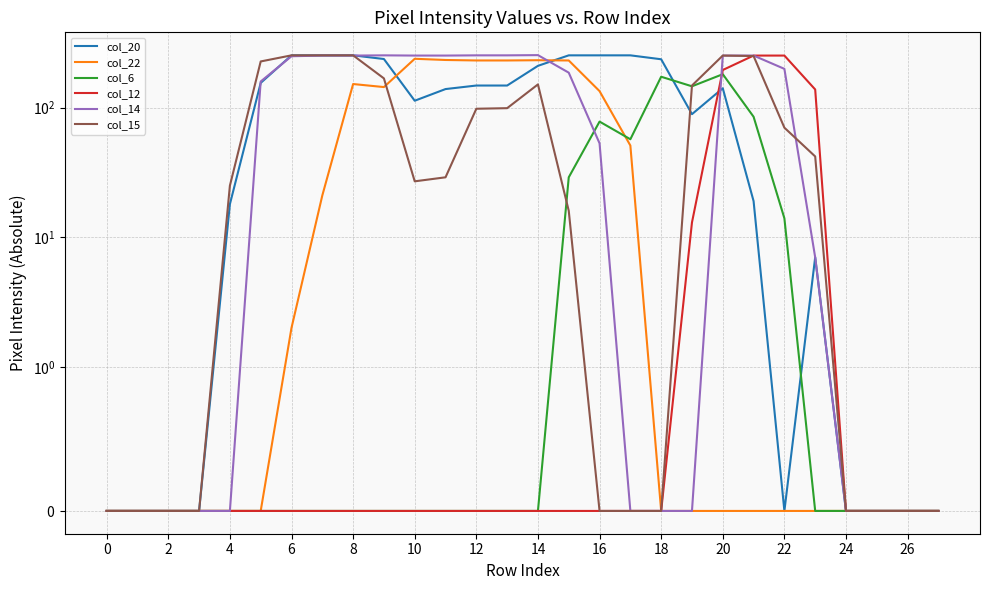

The col_20 series shows 71 at 14. True or false?

False